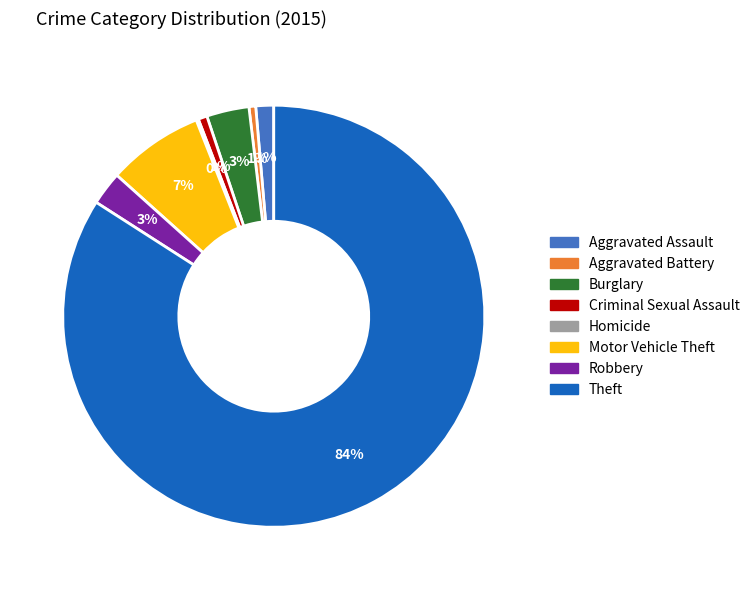

Which slice represents more than half of the pie?

Theft